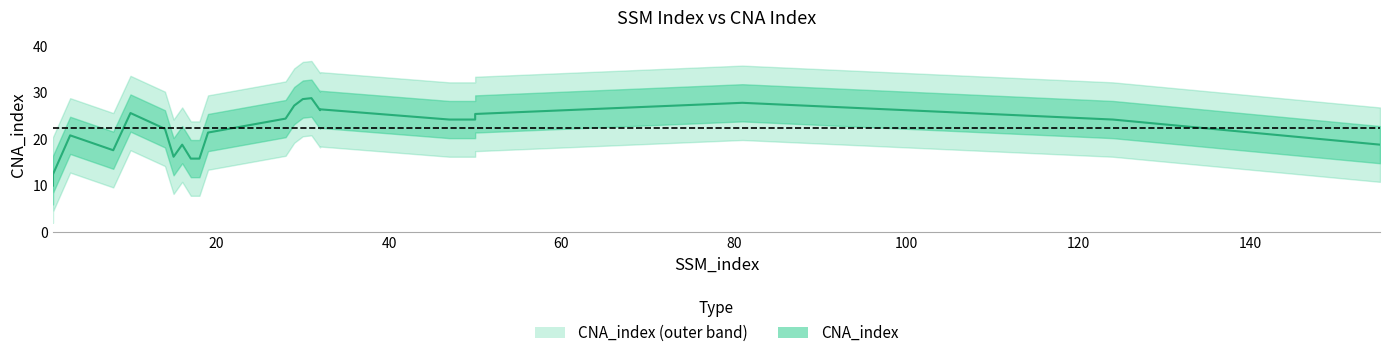

True or false: the data shows 7 at 1.

False